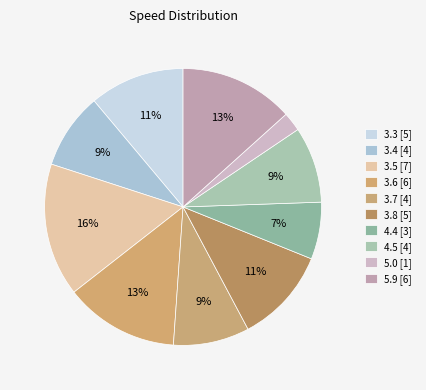

Does any single category account for the majority?

No